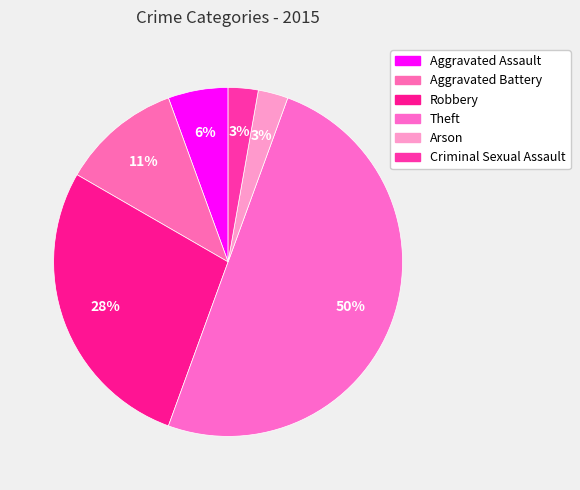

What is the ratio of the value at Arson to the value at Aggravated Assault?

0.5